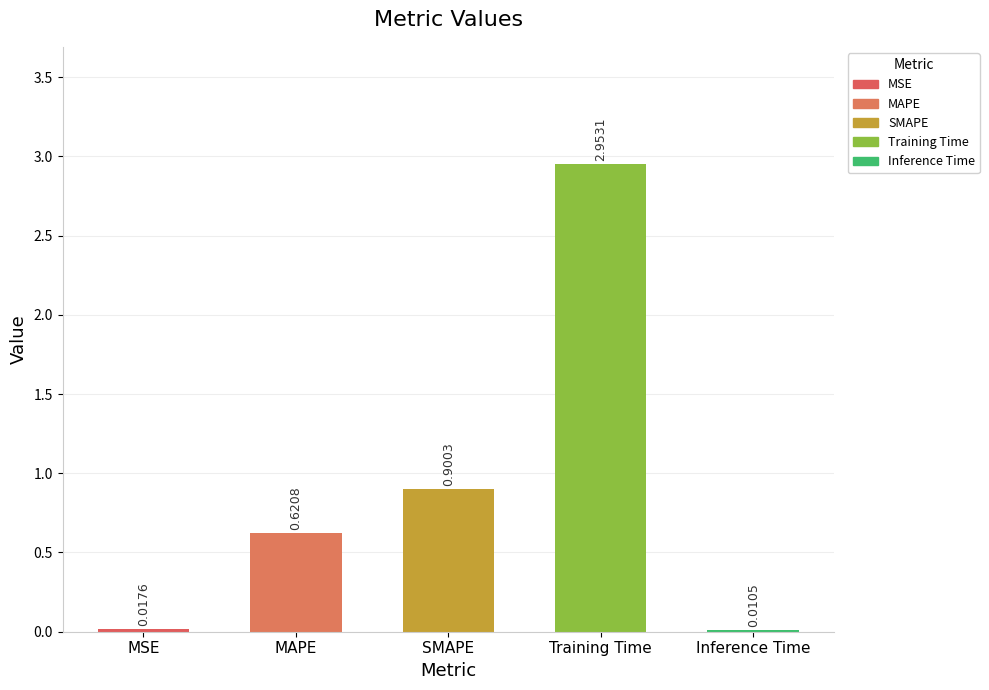

Which label corresponds to the largest value in the chart?

Training Time